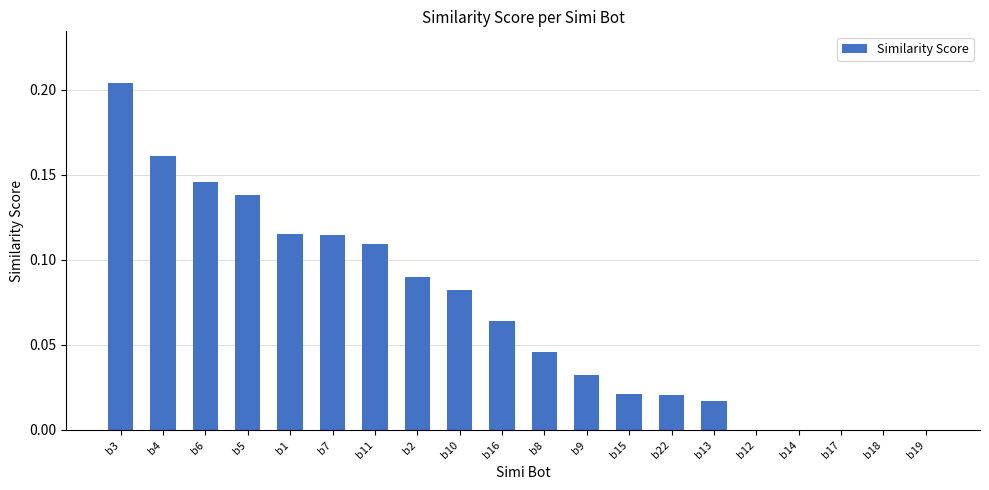

Which category has the highest value across all series?

b3